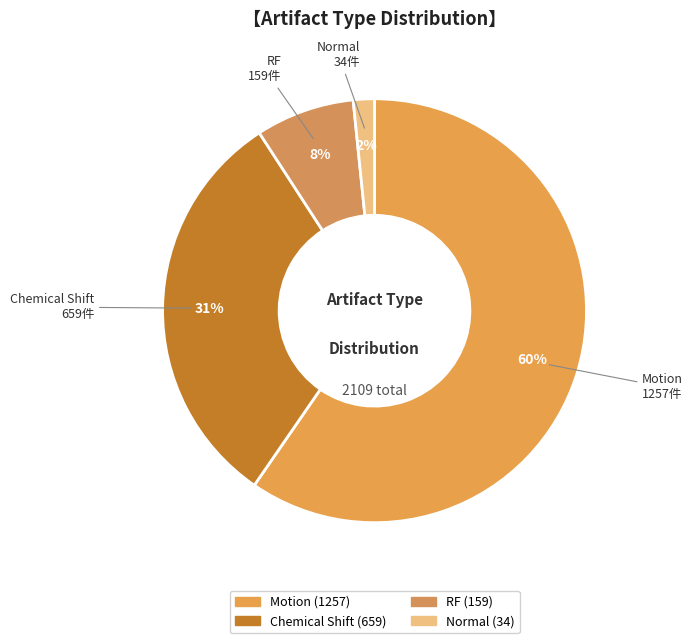

Does any single category account for the majority?

Yes